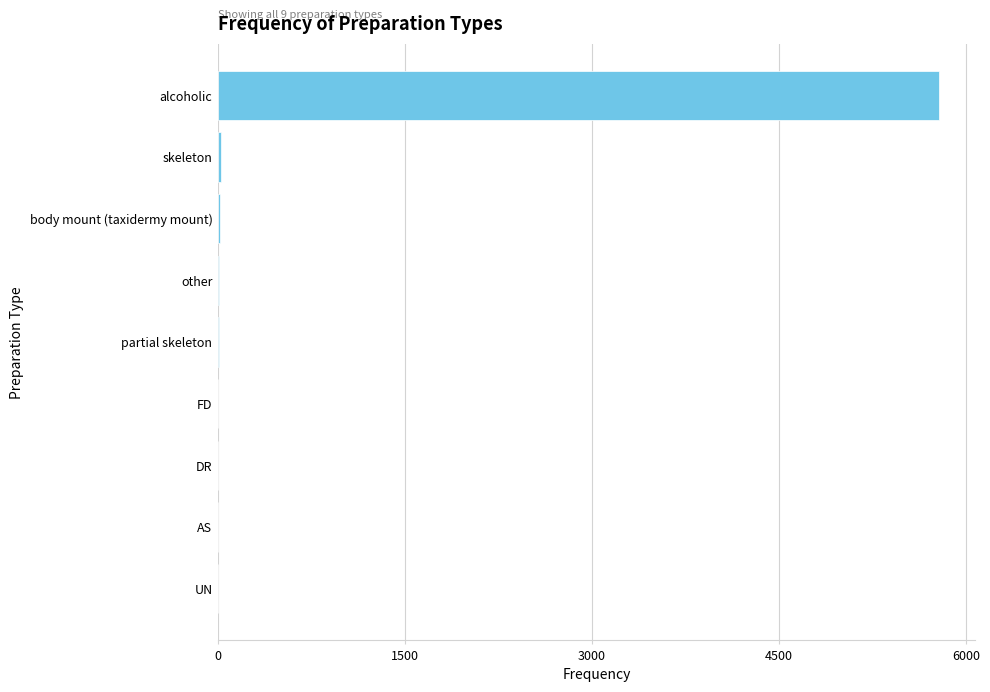

What is the greatest value displayed?

5785